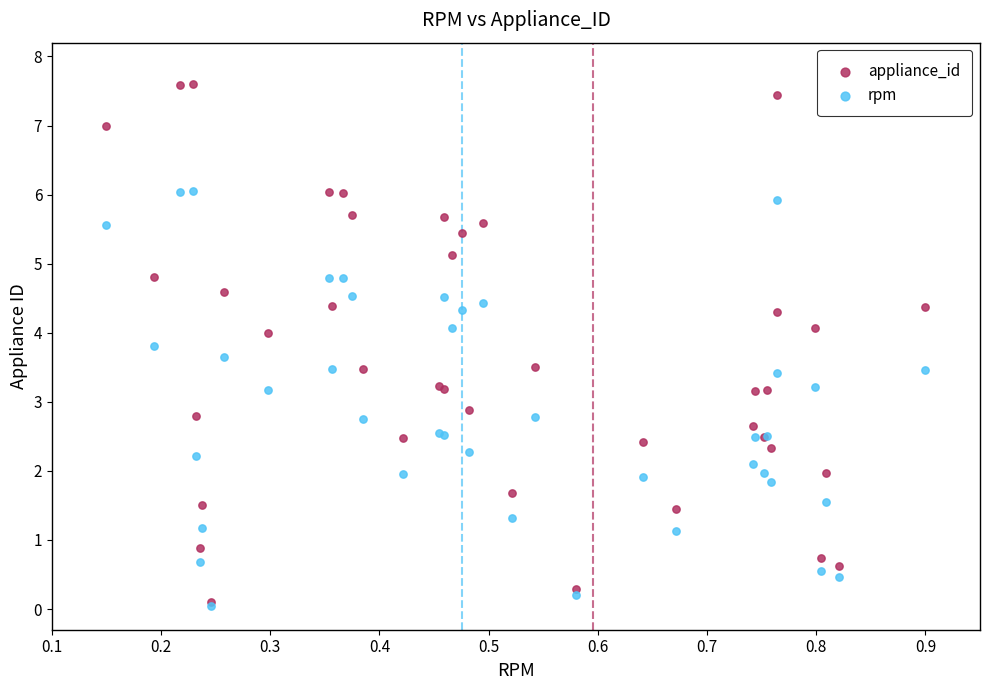

Which series reaches the maximum Y coordinate?

appliance_id